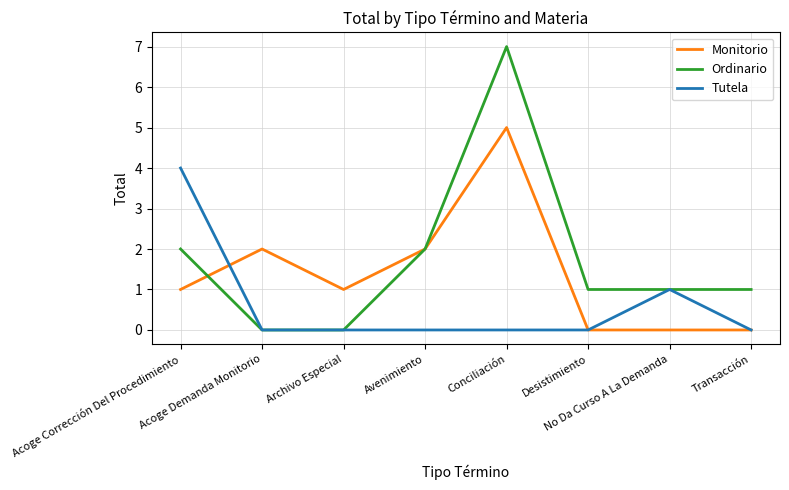

Rank the series by their average value, from lowest to highest.

Tutela, Monitorio, Ordinario